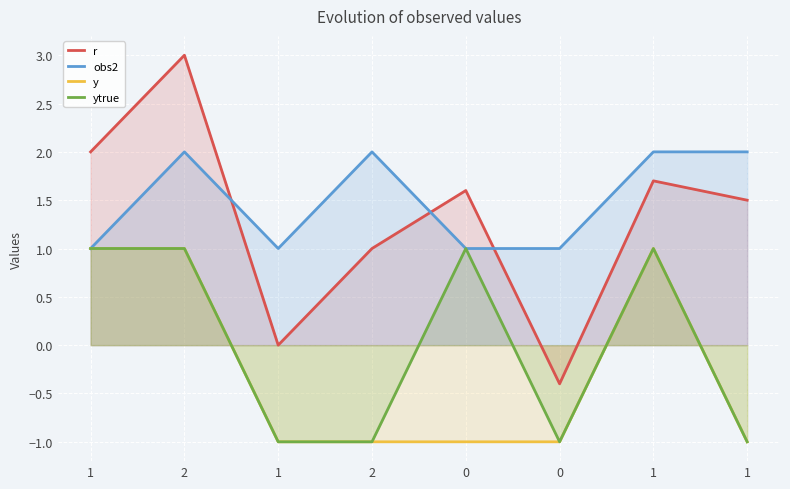

Which series has the largest total across all categories?

obs2